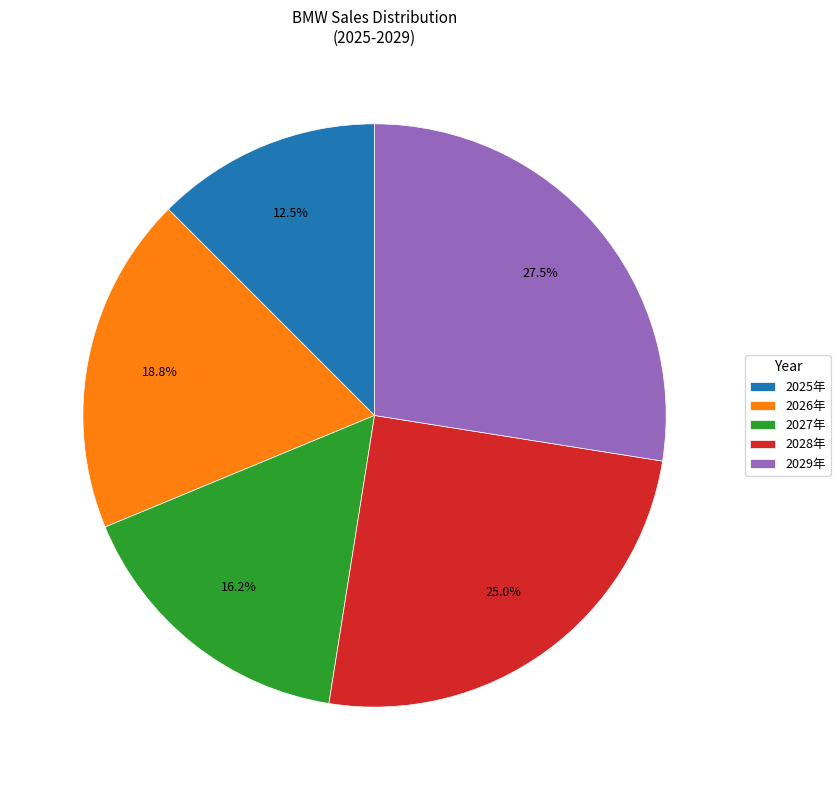

Is it true that 2026年 is 30% of the pie?

False